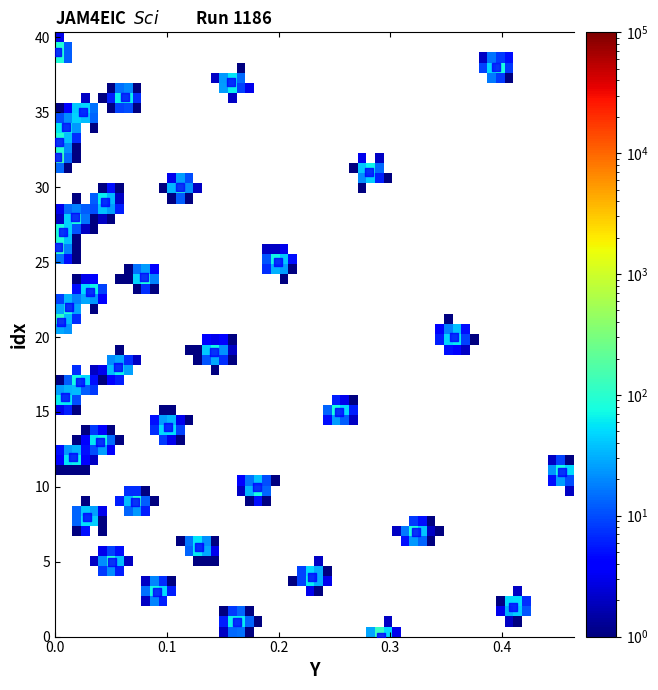

What is the range of Y values (max minus min)?

39